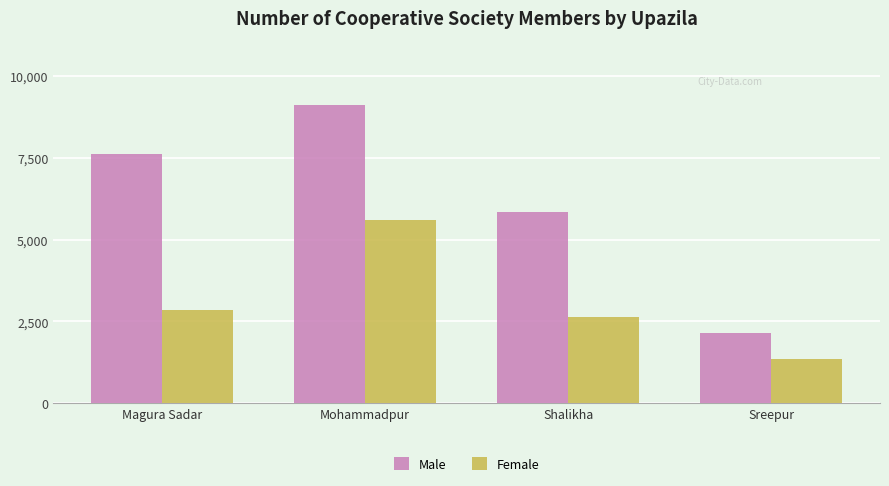

At which category does the chart reach its peak across all series?

Mohammadpur